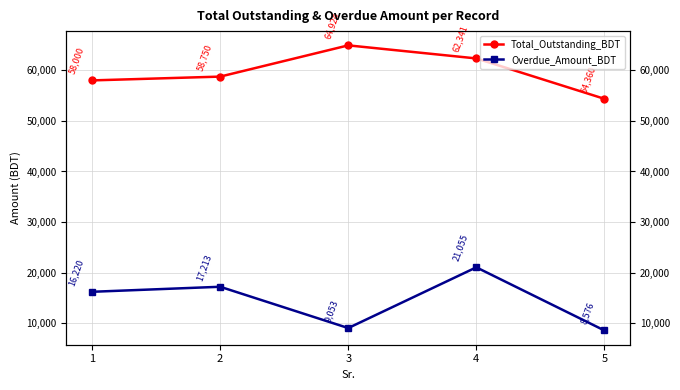

Between 1 and 3, which is larger?

3